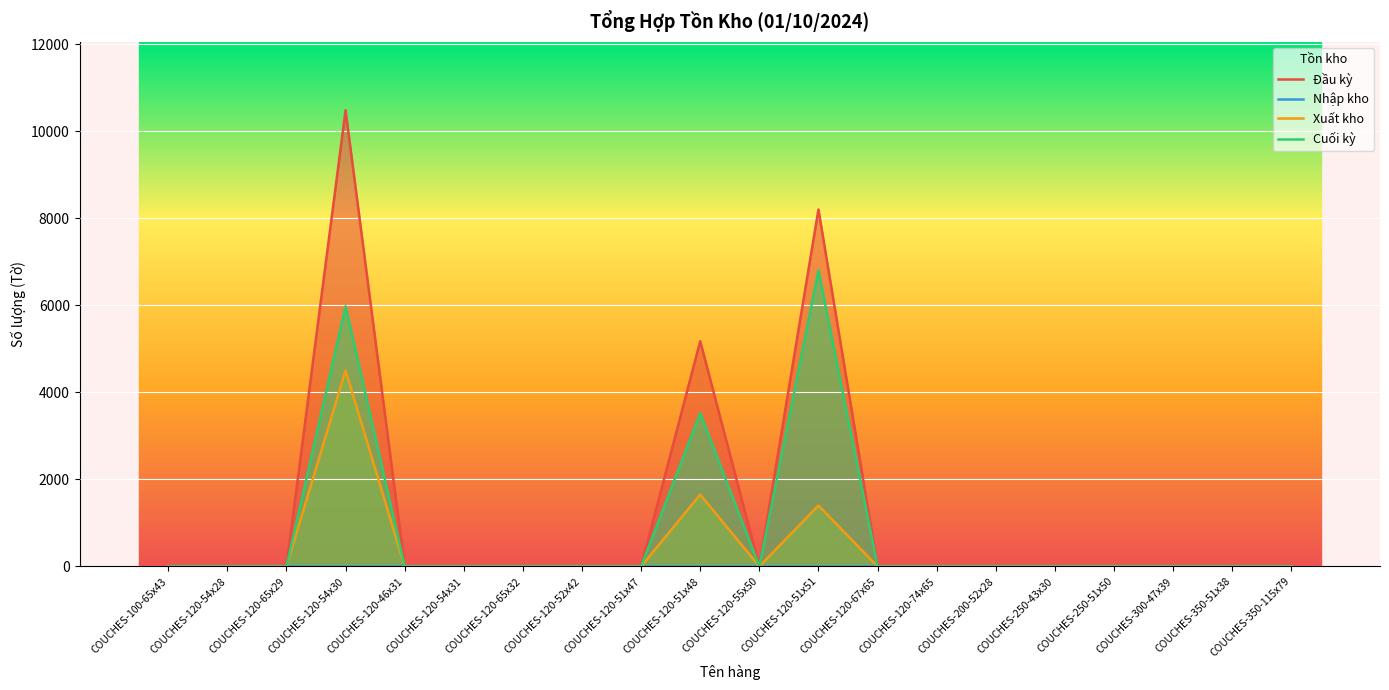

At which label is Cuối kỳ closest to 3400?

COUCHES-120-51x48